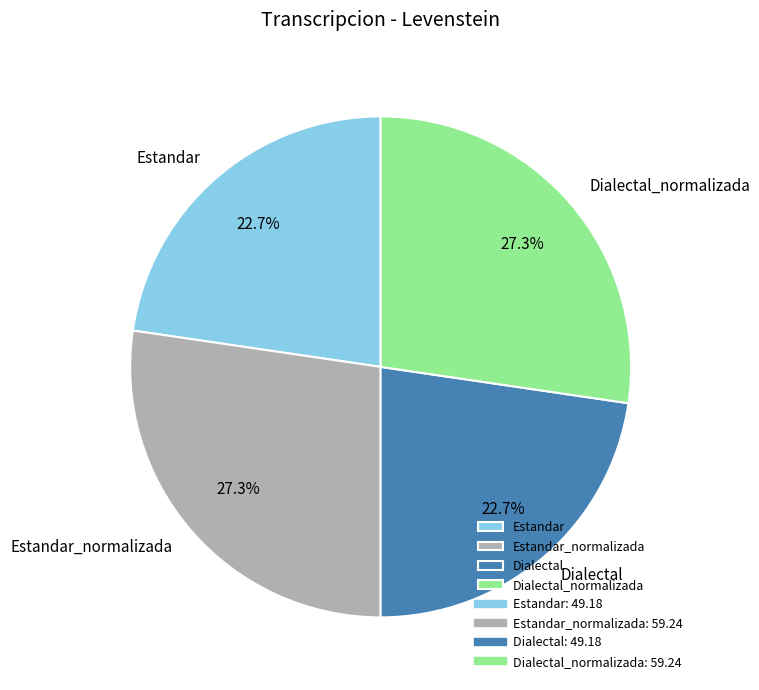

How many segments does this pie chart have?

4